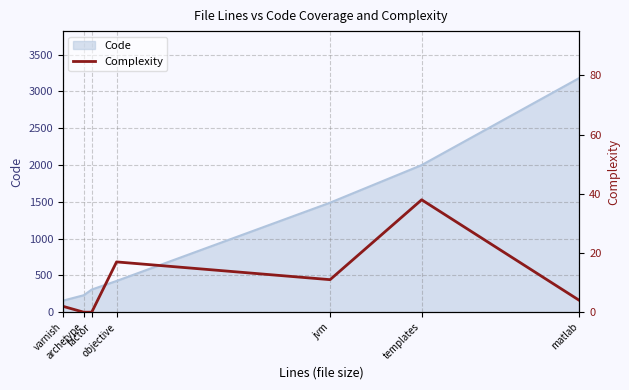

How many values exceed 4?

3